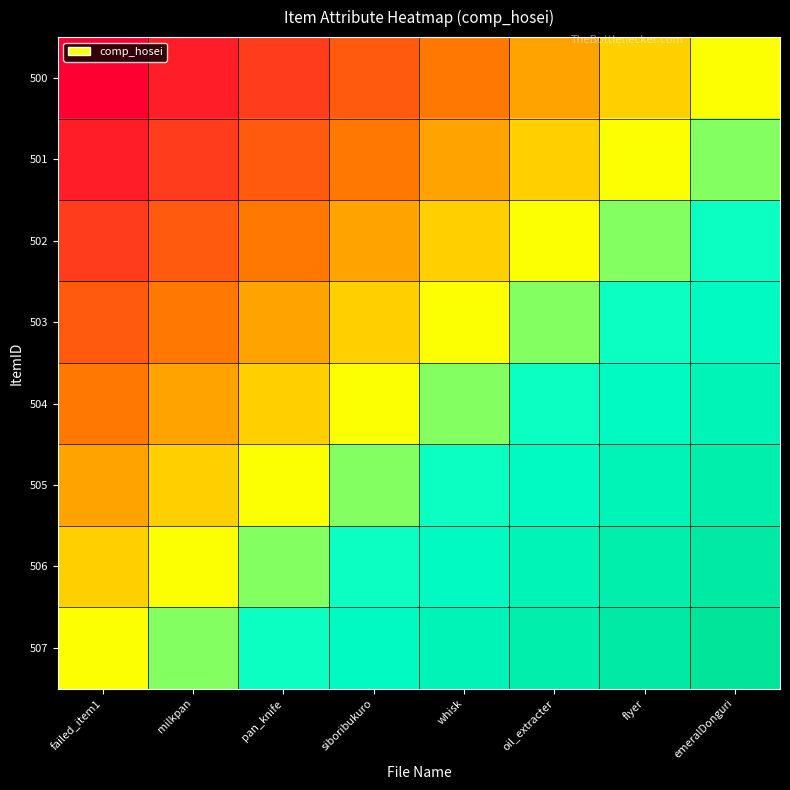

What is the total value across all series at pan_knife?

3.1